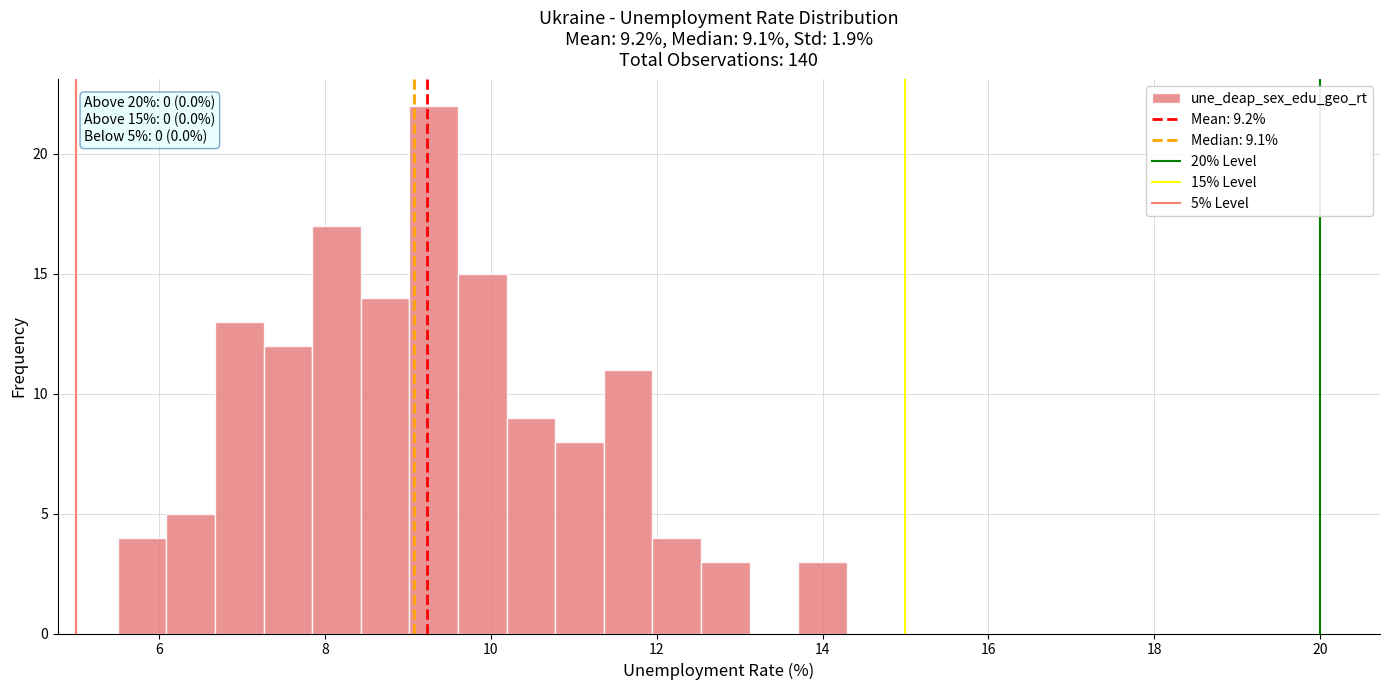

Around what value on the x-axis is the tallest bar? Give the approximate position of its centre, as read against the axis.

9.4